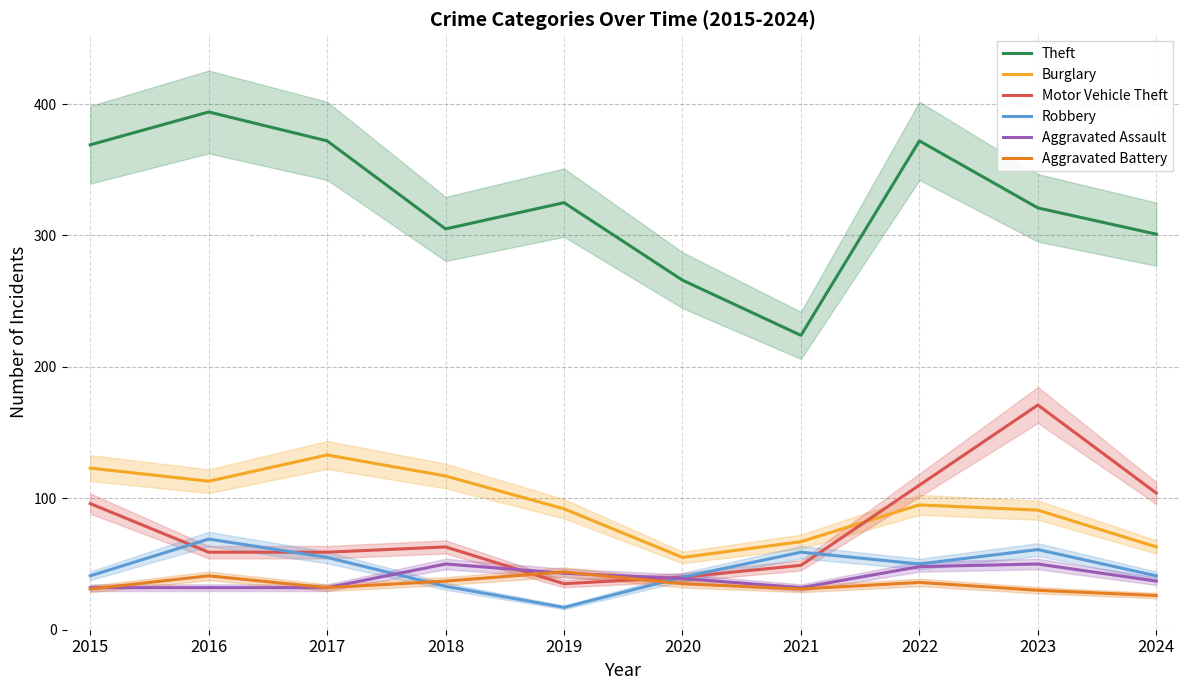

What is the sum of all Burglary values?

949